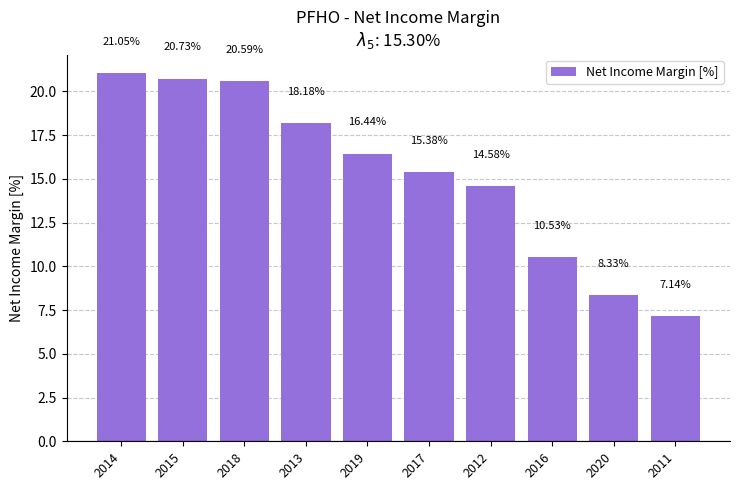

What is the change in value from 2020 to 2011?

-1.2